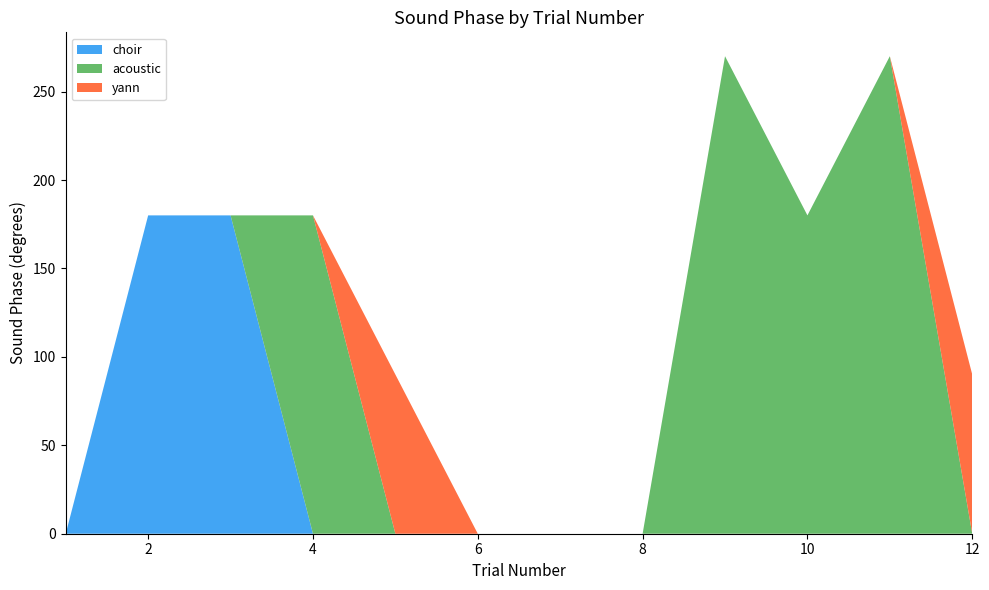

Reading right to left, what are all the values shown in this chart?

choir: 0	0	0	0	0	0	0	0	0	180	180	0
acoustic: 0	270	180	270	0	0	0	0	180	0	0	0
yann: 90	0	0	0	0	0	0	90	0	0	0	0